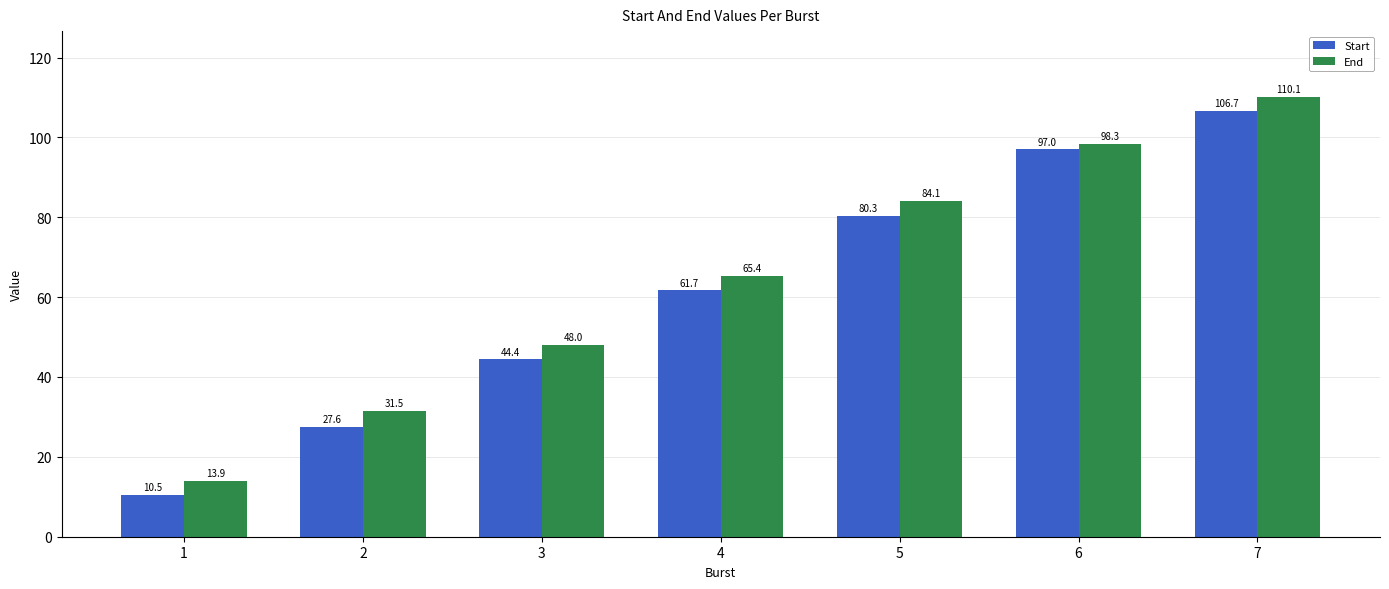

Reading left to right, what are all the values shown in this chart?

Start: 1=10.5	2=27.6	3=44.4	4=61.7	5=80.3	6=97.0	7=106.7
End: 1=13.9	2=31.5	3=48.0	4=65.4	5=84.1	6=98.3	7=110.1